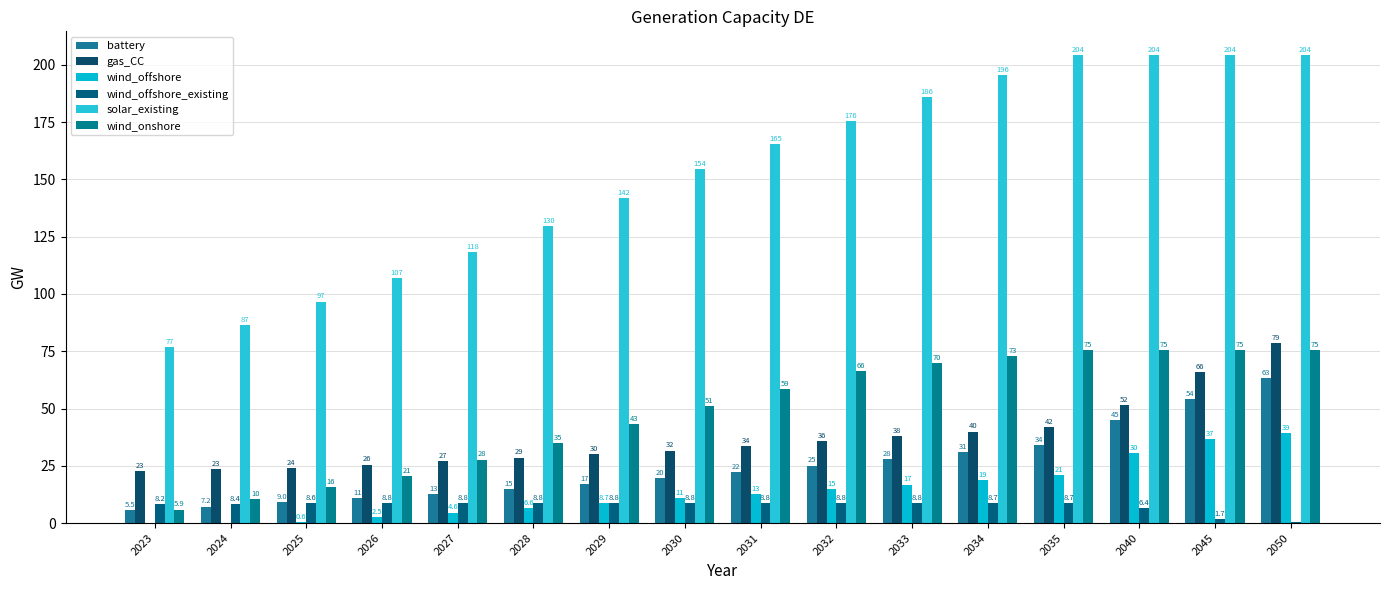

How many values in wind_offshore are above zero?

15